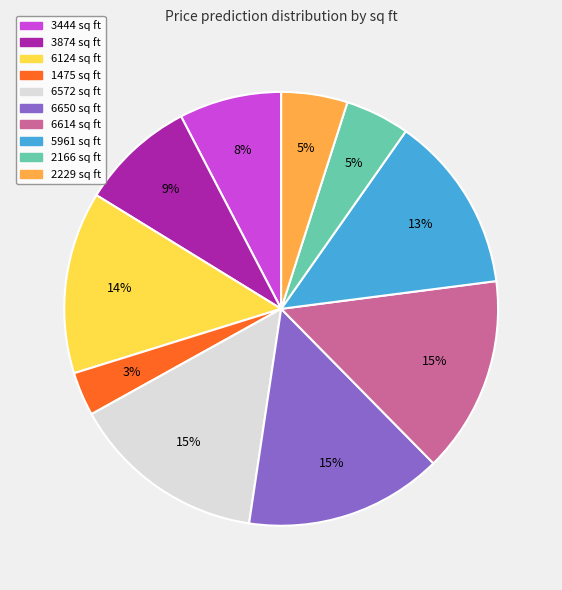

To the nearest percent, what is the average slice percentage?

10%